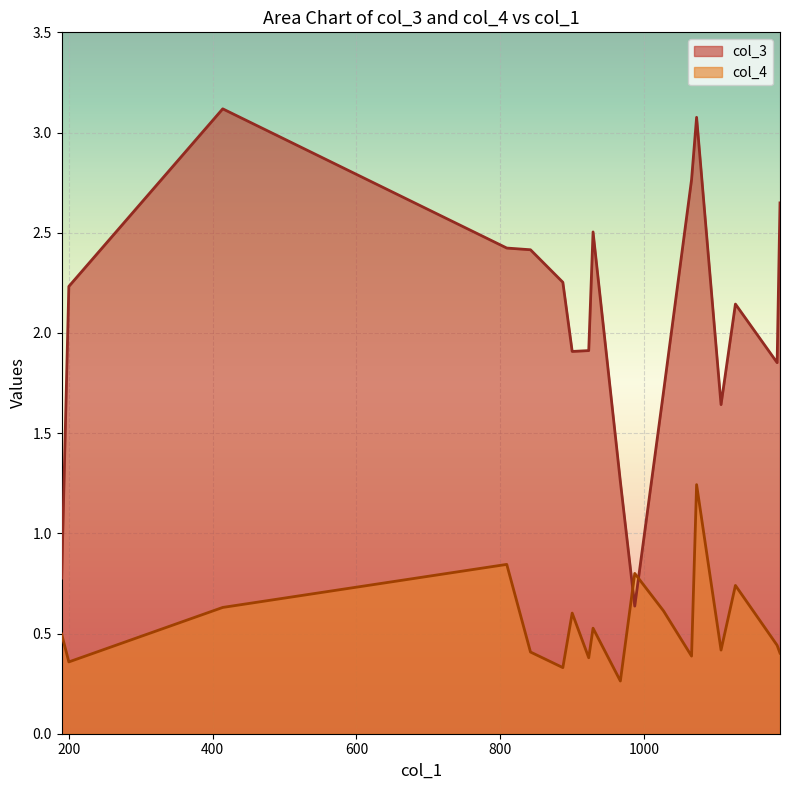

Which series has the largest total across all categories?

col_3